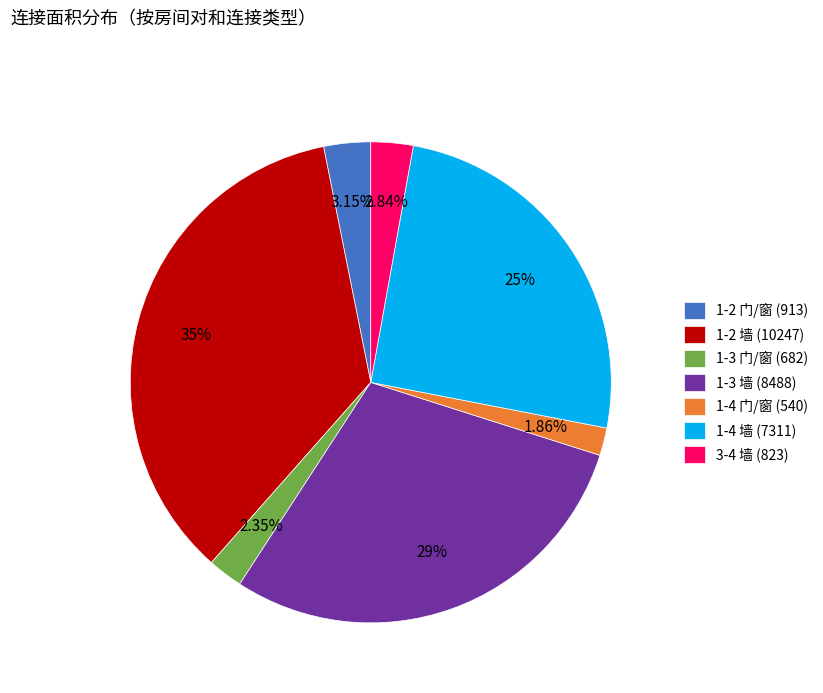

What percentage is NOT represented by 3-4 墙 (823)?

97.2%